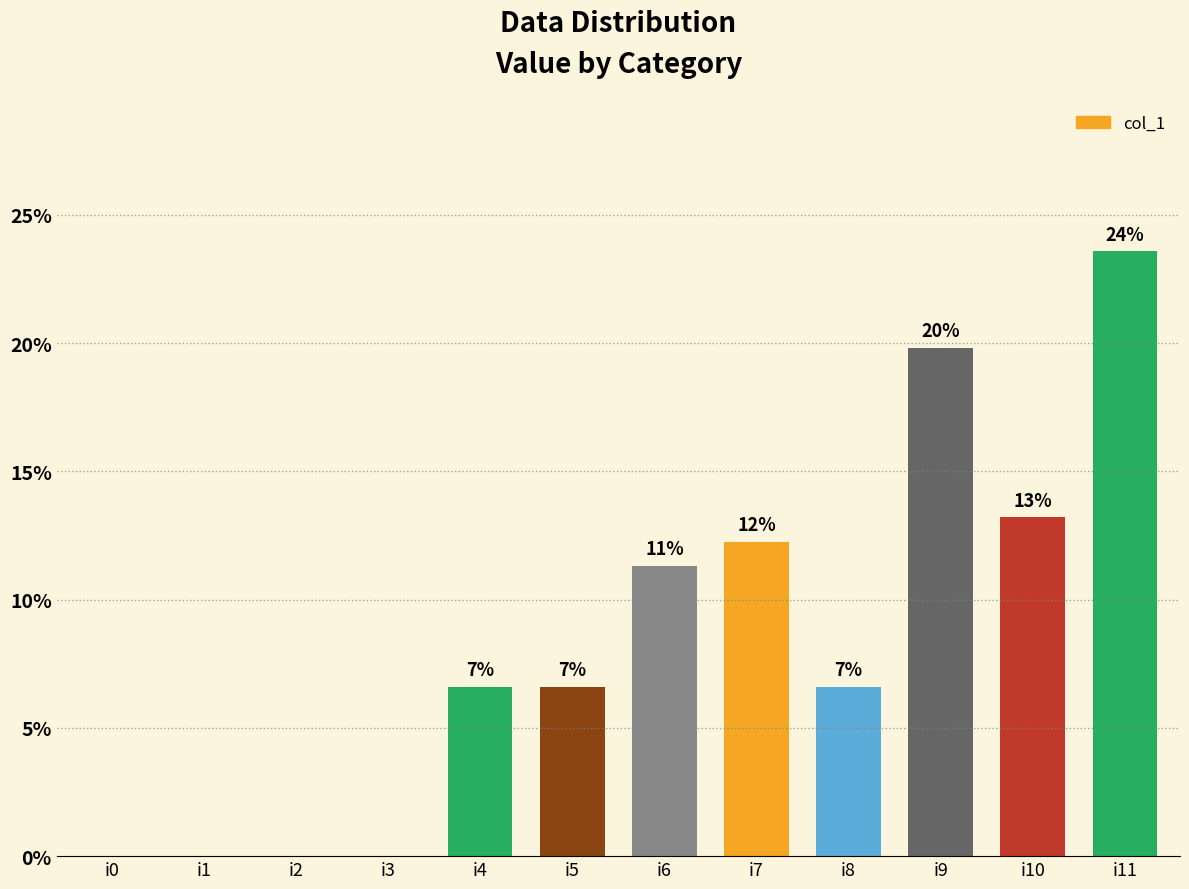

Reading left to right, list all the values displayed in this chart.

0.0	0.0	0.0	0.0	6.6	6.6	11.3	12.3	6.6	19.8	13.2	23.6